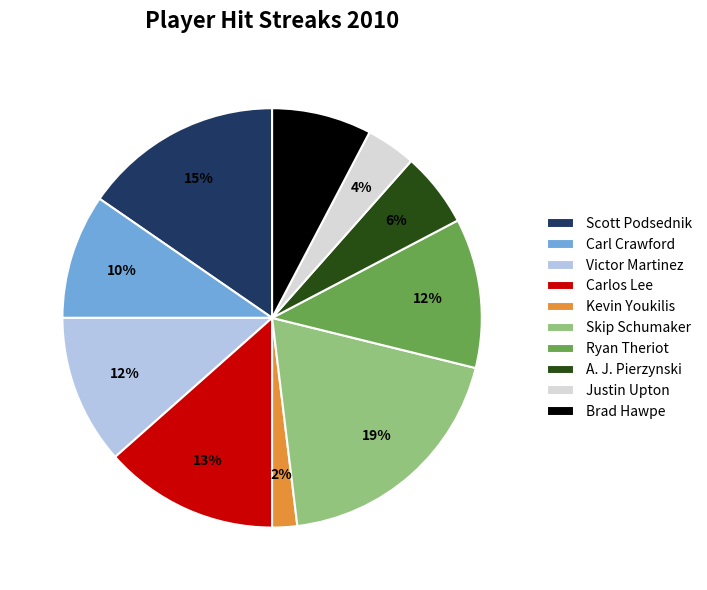

Is there any slice that represents more than half of the pie?

No